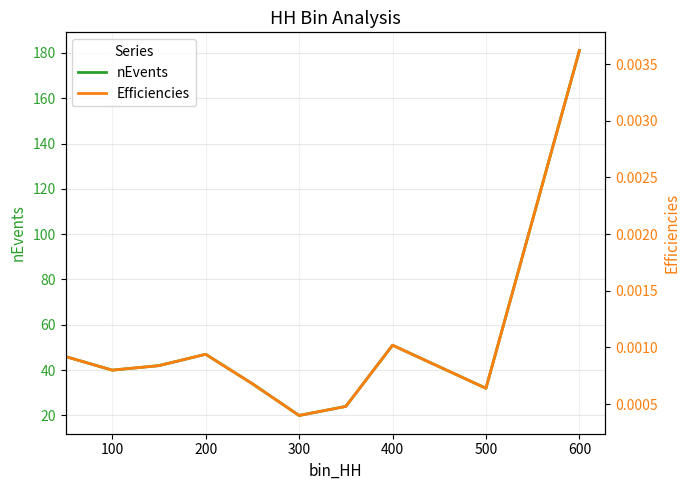

Is it true that nEvents equals 6 at 300?

False